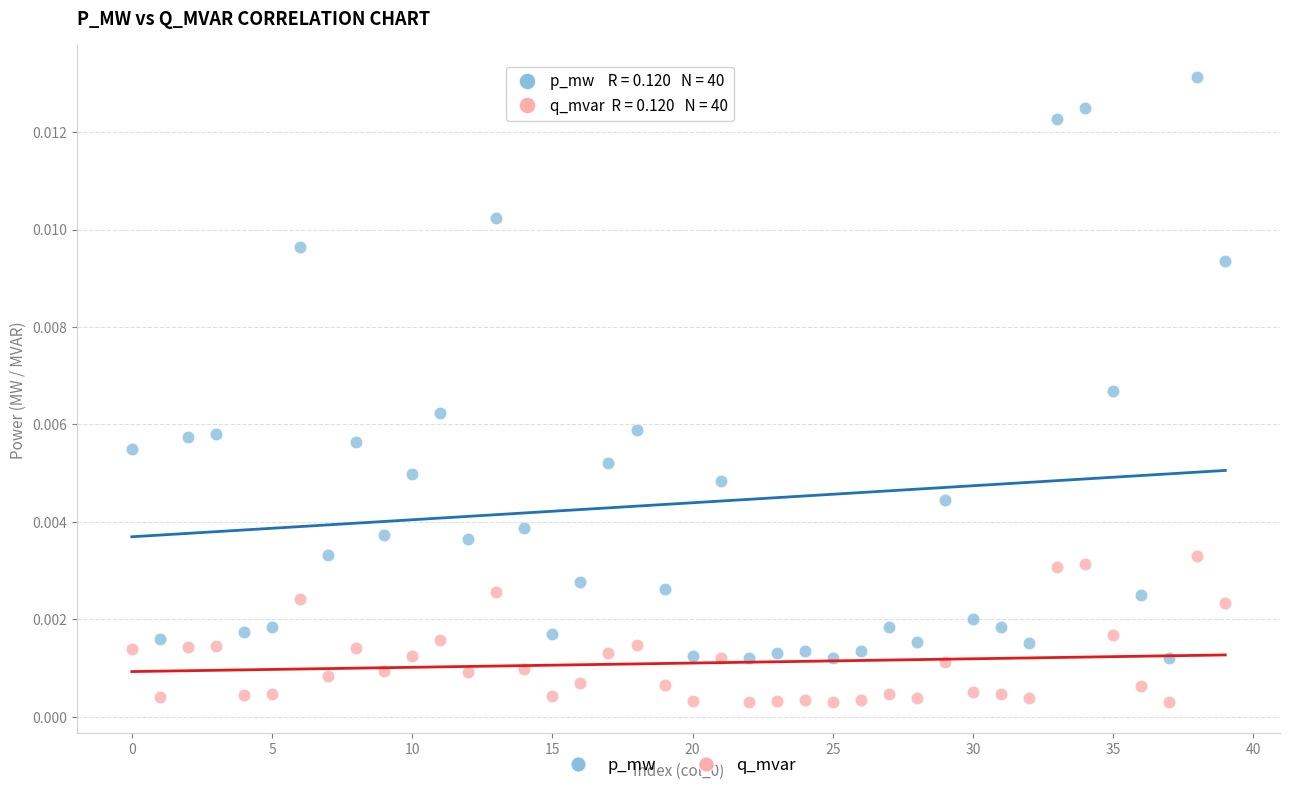

Which series contains the highest Y value?

p_mw